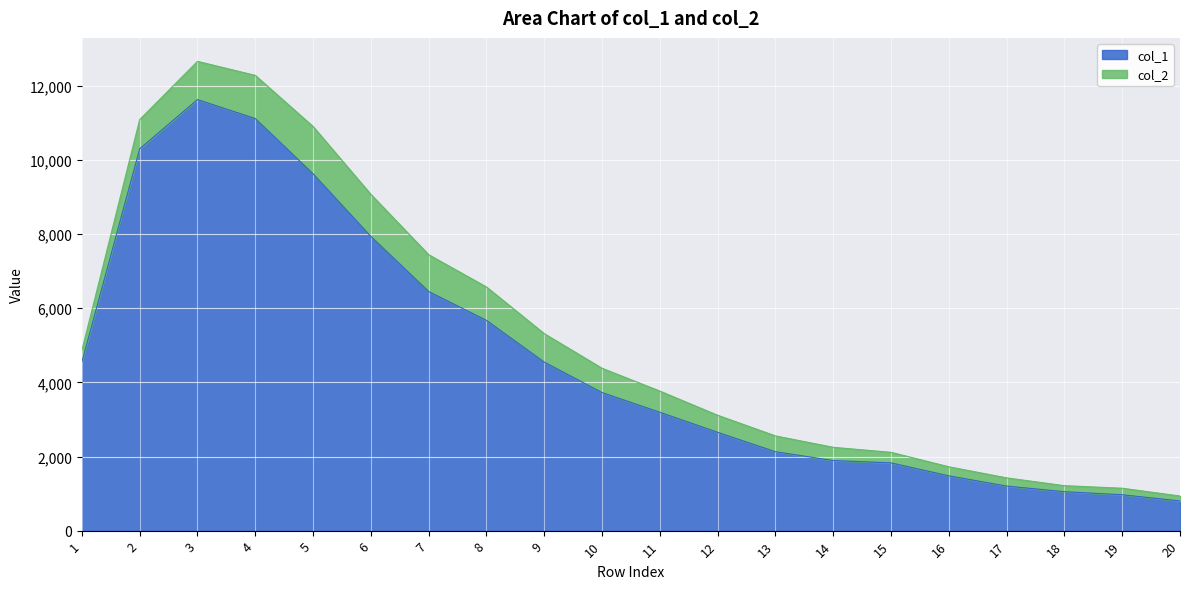

What is the difference between the maximum and second lowest values?

10663